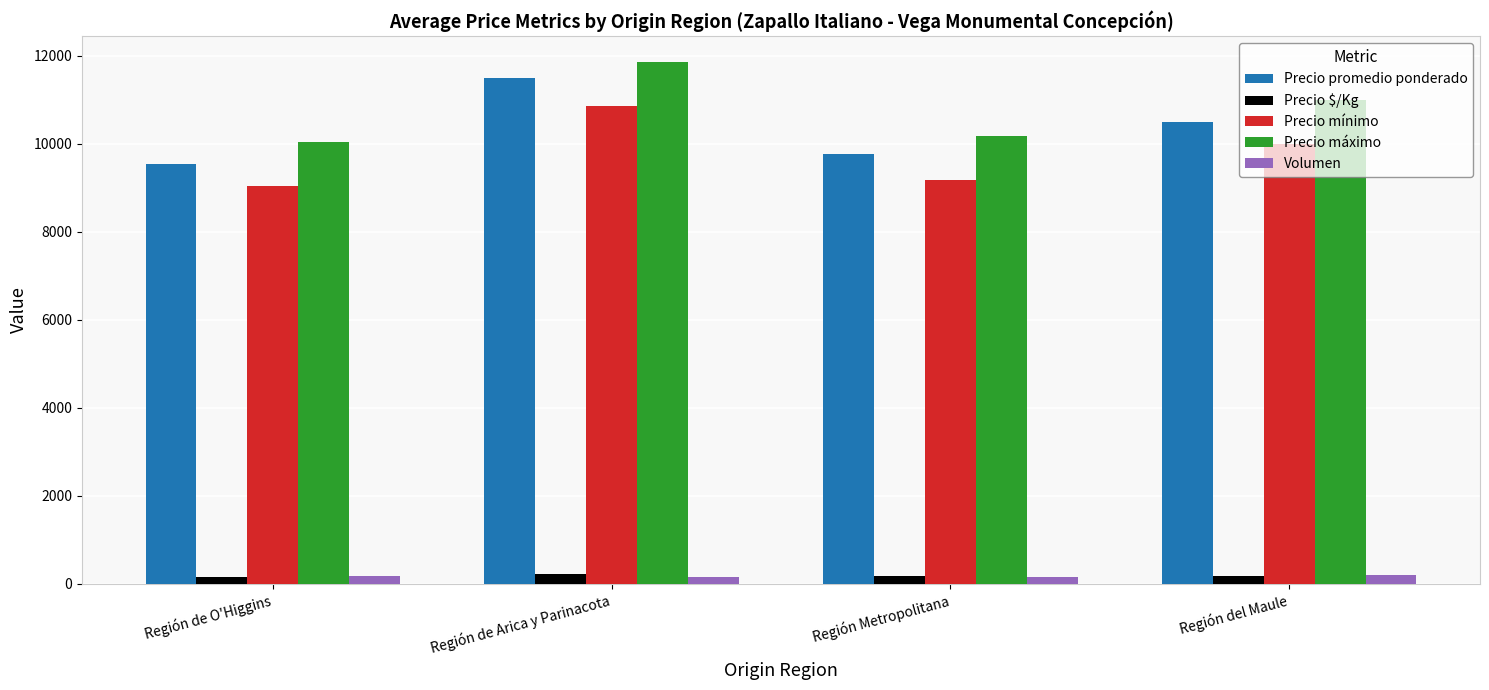

What value does the Precio $/Kg series have at Región Metropolitana, to the nearest 5?

170